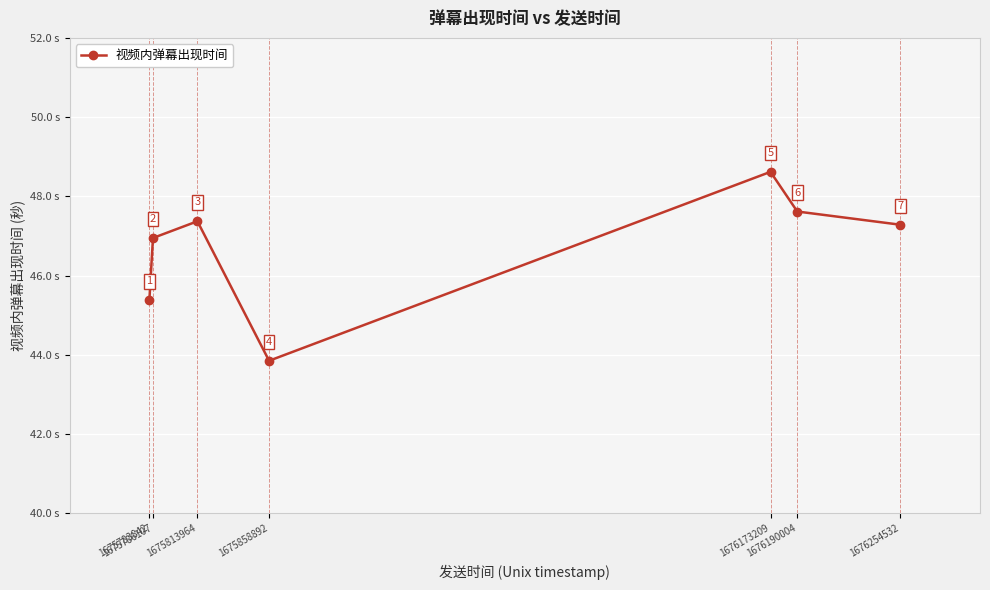

What is the value of the 4th point from the left?

43.9